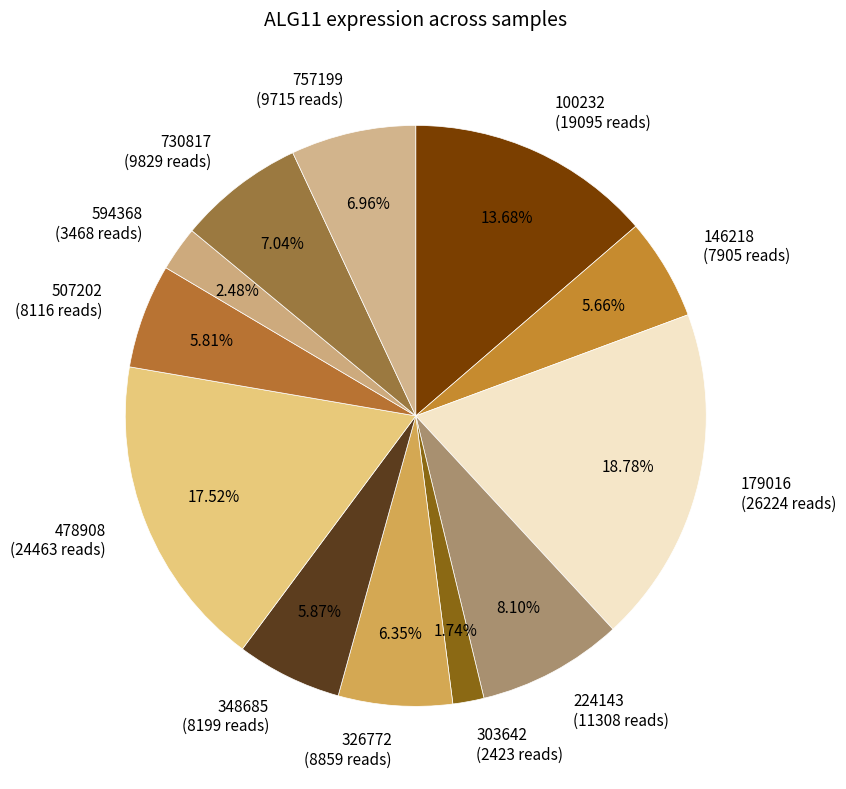

How many slices are in this pie chart?

12